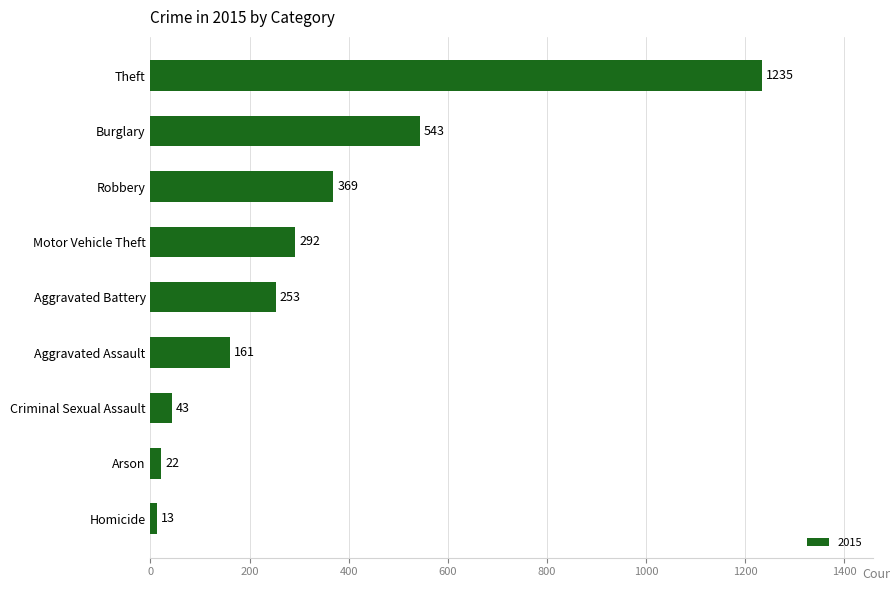

Between Aggravated Assault and Theft, which is larger?

Theft